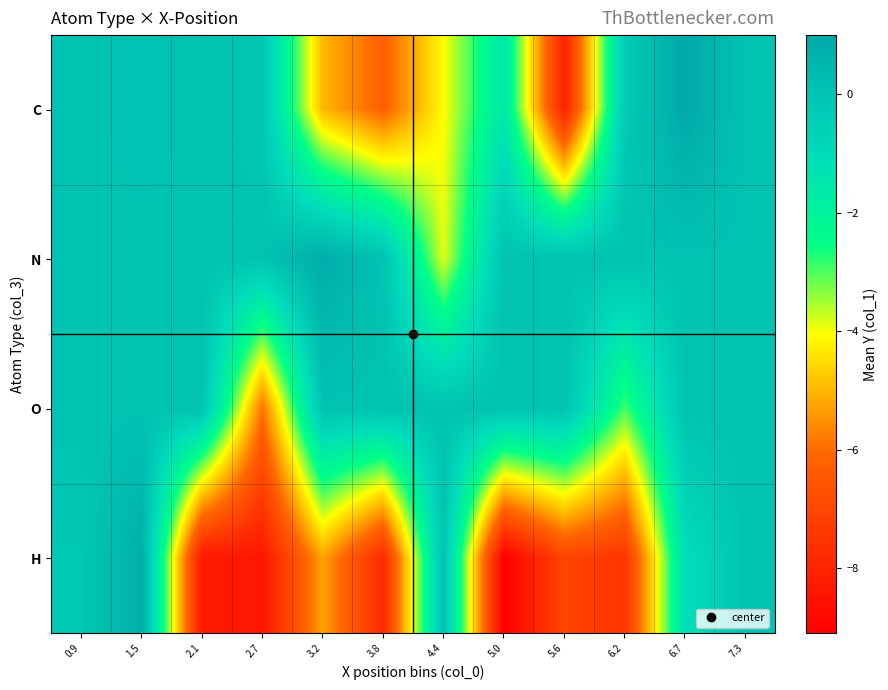

Reading right to left, what are all the values shown in this chart?

C: 7.3=0.0	6.7=1.0	6.2=-0.3	5.6=-8.1	5.0=-1.5	4.4=-4.1	3.8=-6.2	3.2=-5.0	2.7=-0.2	2.1=0.0	1.5=0.0	0.9=0.0
N: 7.3=0.0	6.7=0.0	6.2=0.0	5.6=0.0	5.0=0.0	4.4=-3.9	3.8=0.0	3.2=0.9	2.7=0.0	2.1=0.0	1.5=0.0	0.9=0.0
O: 7.3=0.0	6.7=0.0	6.2=-2.9	5.6=0.0	5.0=0.0	4.4=0.0	3.8=0.0	3.2=0.0	2.7=-5.9	2.1=0.0	1.5=0.0	0.9=0.0
H: 7.3=0.0	6.7=-1.1	6.2=-7.5	5.6=-7.0	5.0=-9.1	4.4=0.0	3.8=-7.8	3.2=-5.2	2.7=-8.4	2.1=-8.3	1.5=0.8	0.9=-0.2